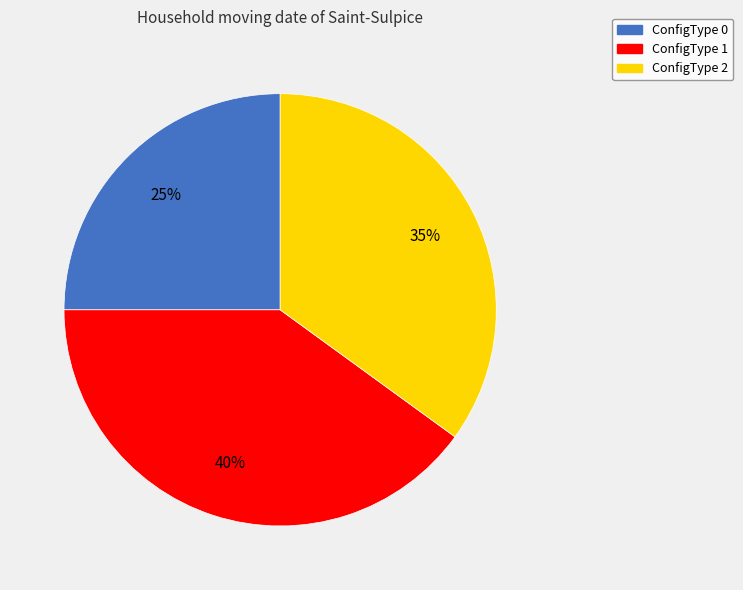

To the nearest percent, what is the difference between the largest and smallest slice percentages?

15%